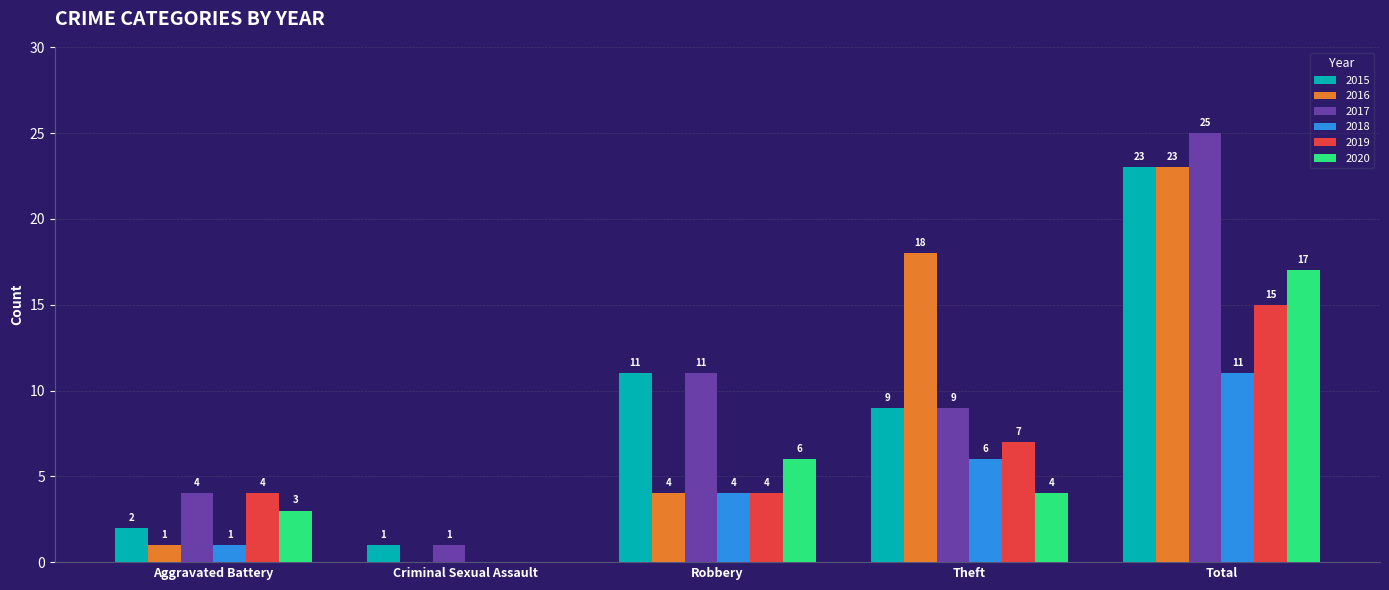

At which label does 2018 reach its peak?

Total